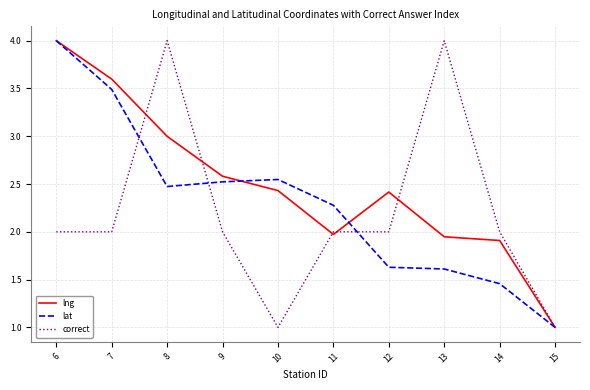

What is the difference between the maximum and second lowest values in the correct series?

3.0